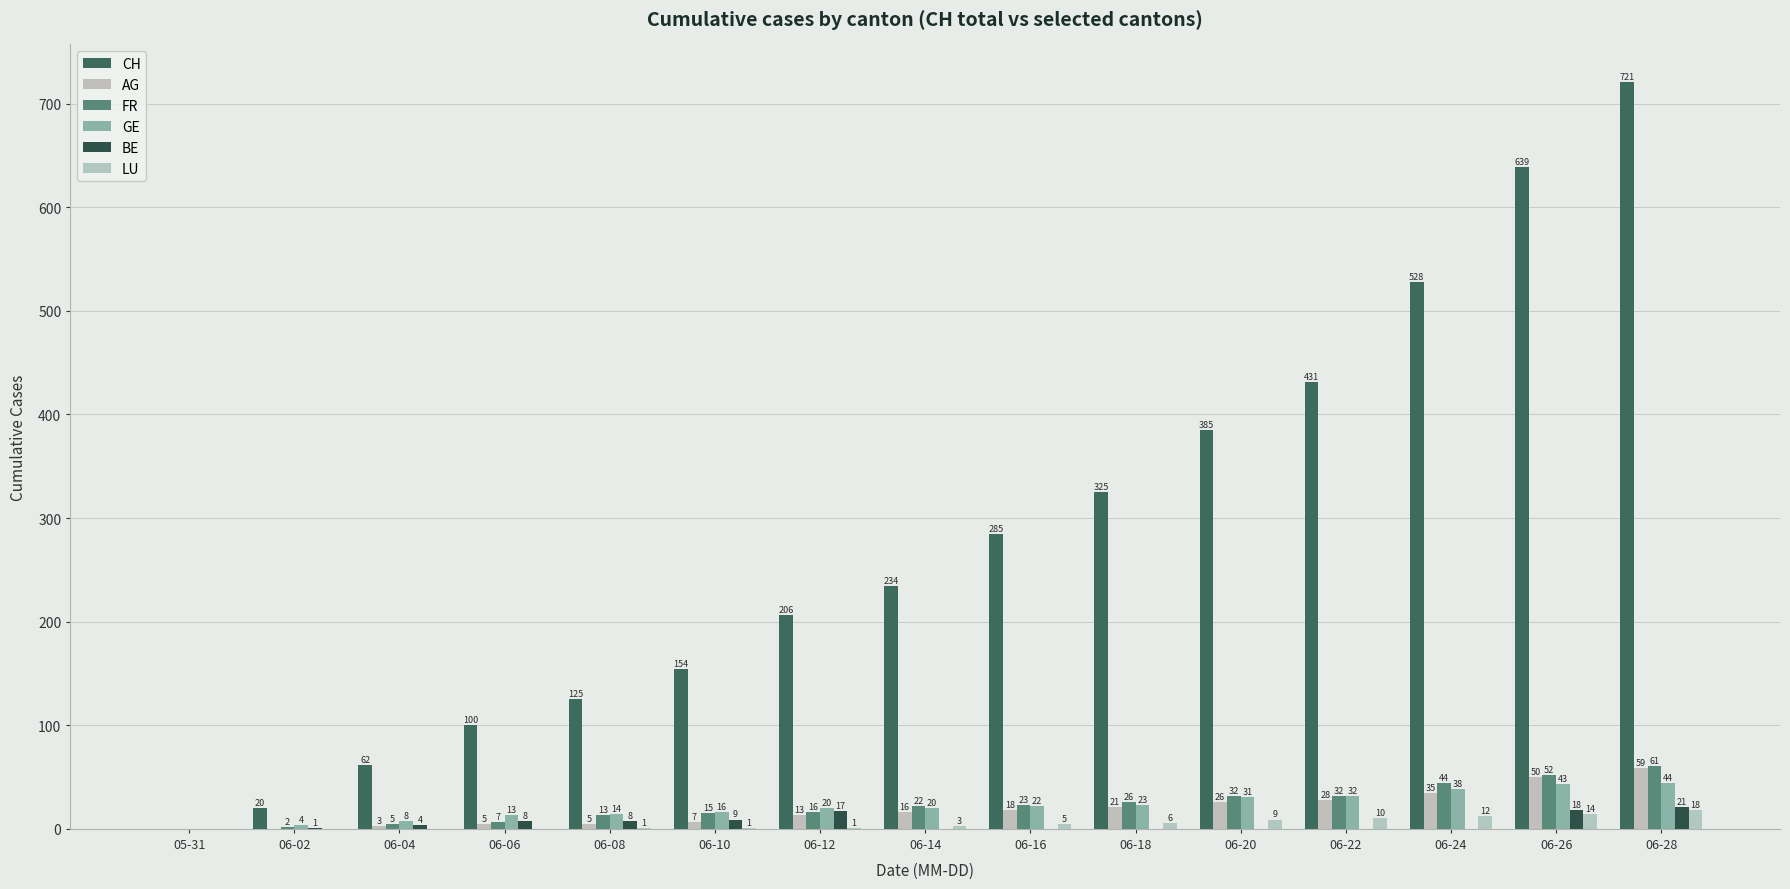

The GE series shows 4 at 06-02. True or false?

True